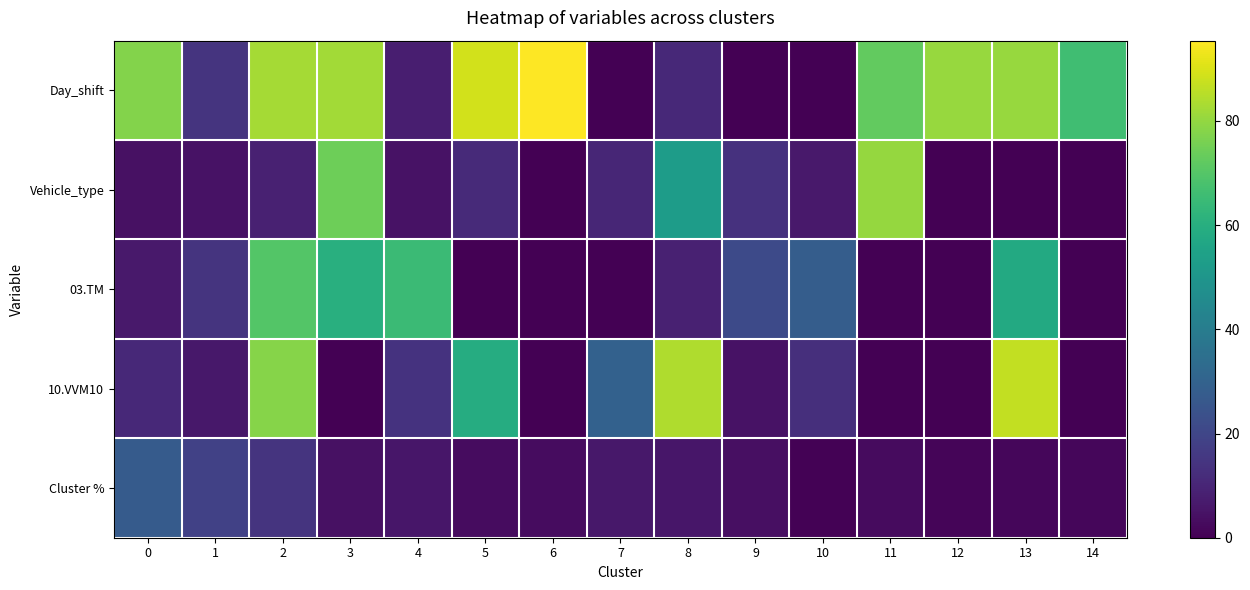

Reading right to left, what are all the values shown in this chart?

Day_shift: 14=66.0	13=80.9	12=80.8	11=72.6	10=0.0	9=0.0	8=11.0	7=0.0	6=95.4	5=88.8	4=7.9	3=82.0	2=82.7	1=14.3	0=77.7
Vehicle_type: 14=0.0	13=0.0	12=0.0	11=80.3	10=6.4	9=13.6	8=52.6	7=10.4	6=0.0	5=11.4	4=4.7	3=74.4	2=8.6	1=4.6	0=4.4
03.TM: 14=0.0	13=57.9	12=0.0	11=0.0	10=28.2	9=21.4	8=8.7	7=0.0	6=0.0	5=0.0	4=65.2	3=60.1	2=69.8	1=14.4	0=6.4
10.VVM10: 14=0.0	13=86.8	12=0.0	11=0.0	10=12.8	9=4.5	8=83.9	7=29.8	6=0.0	5=59.0	4=13.8	3=0.0	2=78.2	1=6.0	0=11.1
Cluster %: 14=1.6	13=1.9	12=1.2	11=2.7	10=0.6	9=3.8	8=5.9	7=6.0	6=3.3	5=3.3	4=5.7	3=4.3	2=14.2	1=18.4	0=27.2